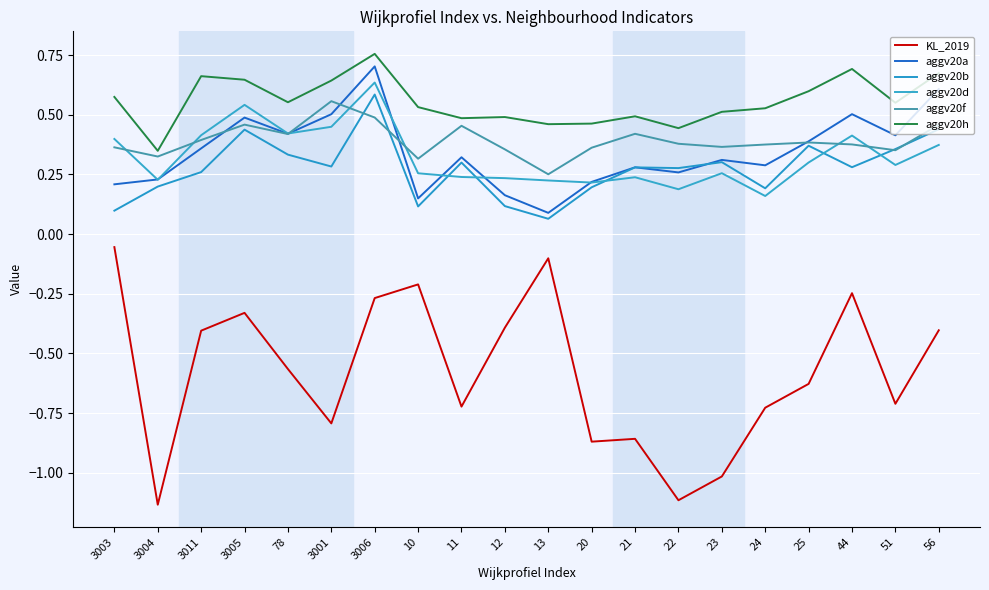

Count the aggv20h values in the range 0 to 1.

20